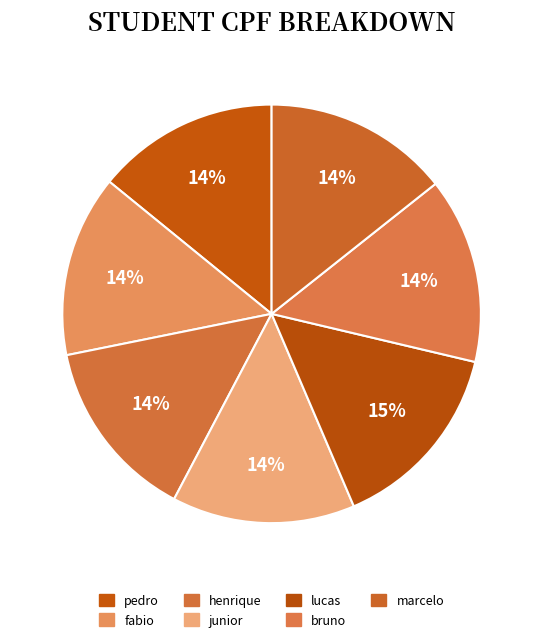

What percentage is the bruno slice, to the nearest percent?

14%